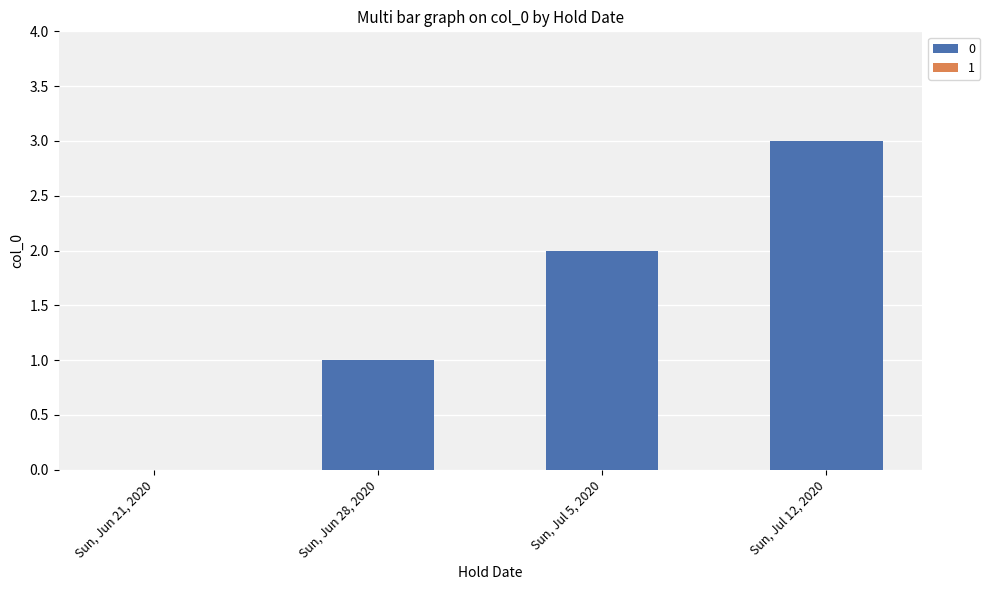

How many data points does each series have?

4